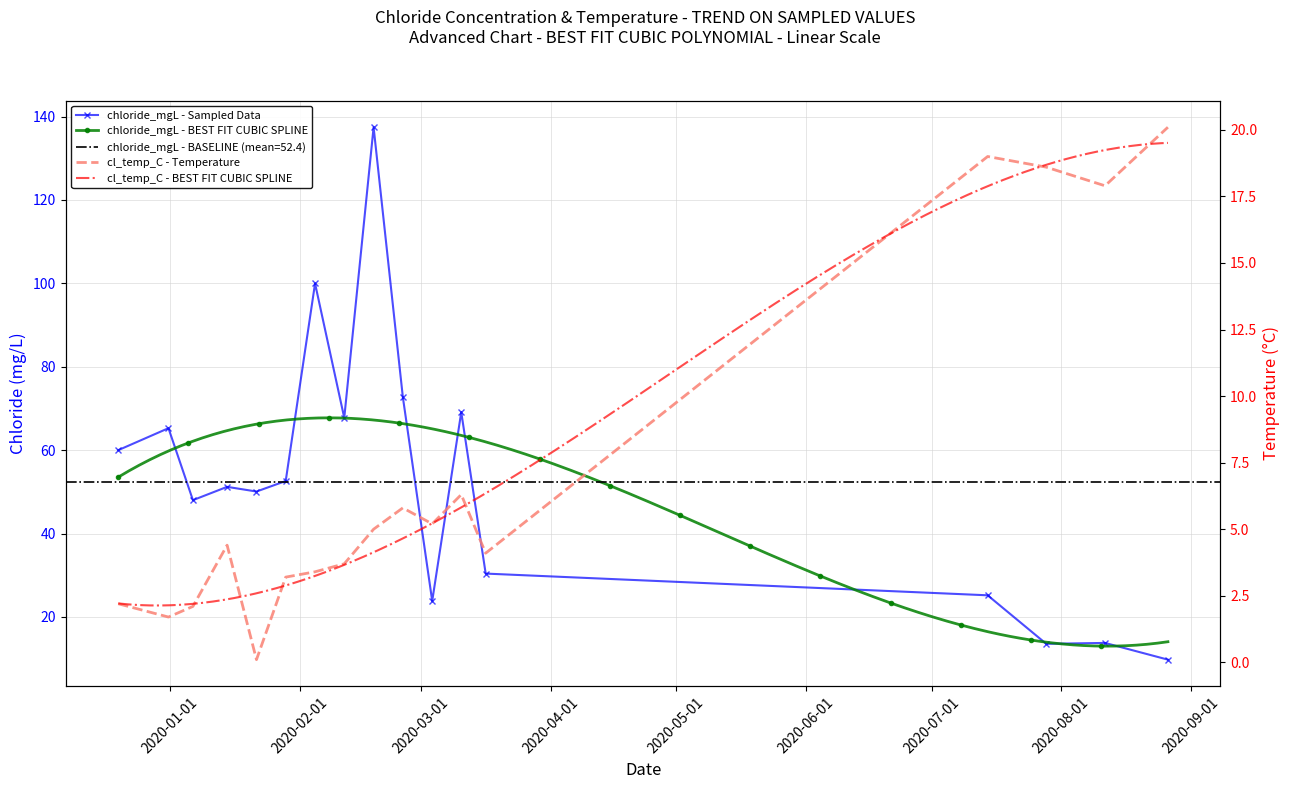

The chloride_mgL series shows 85.2 at 2020-02-18 15:31:00. True or false?

False